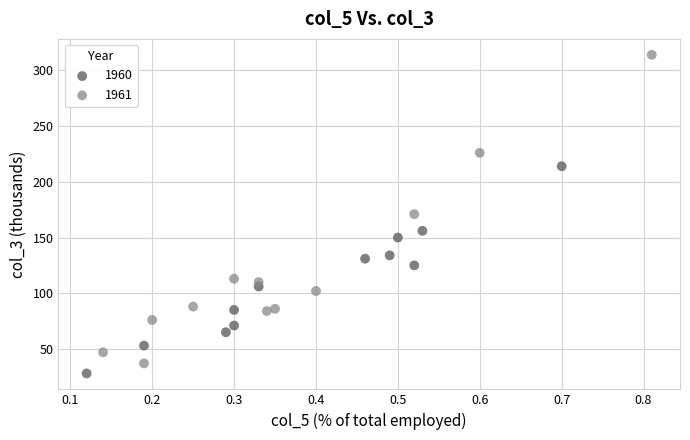

What are all the series names shown in the legend?

1960, 1961